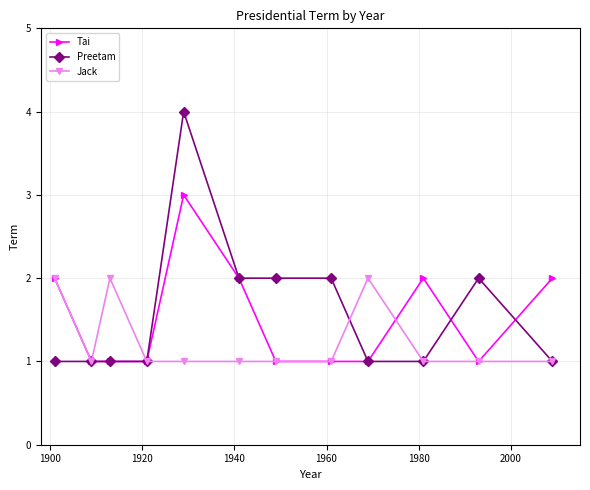

True or false: Tai has more than 1 points higher than both neighbors.

True